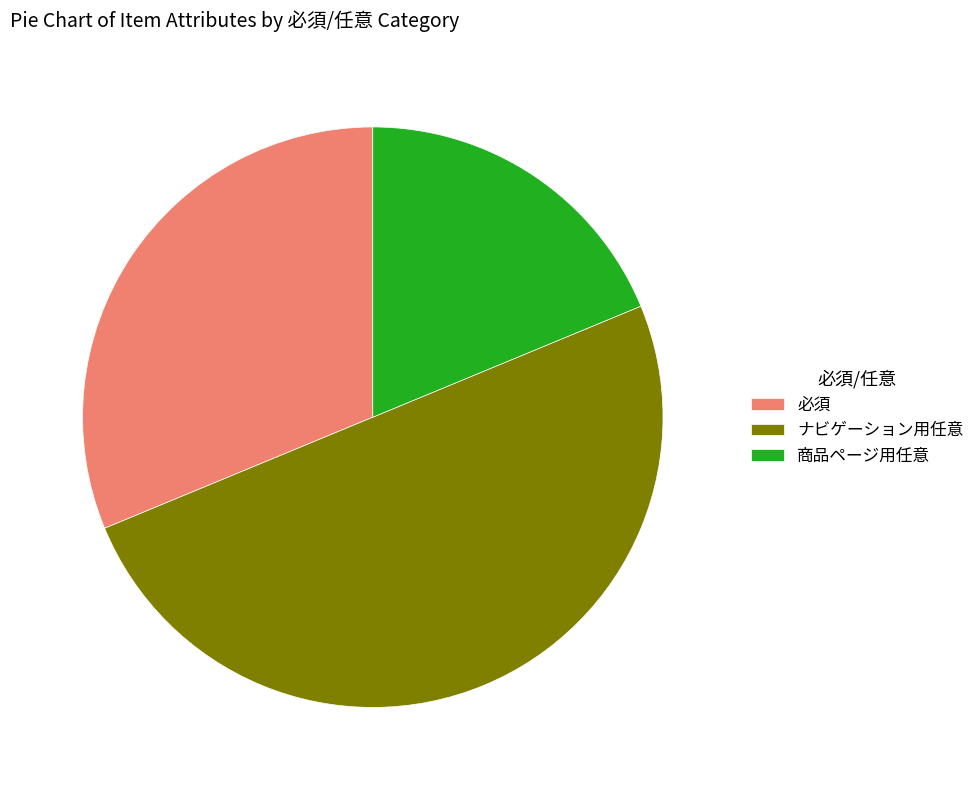

The 必須 slice represents 23% of the pie. True or false?

False